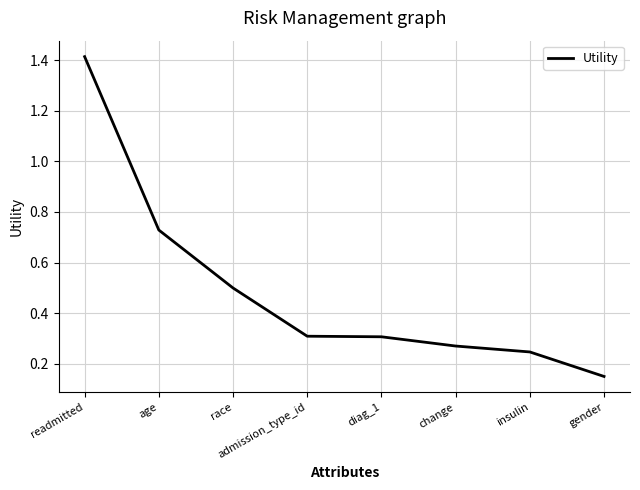

Which category has the lowest value across all series?

gender